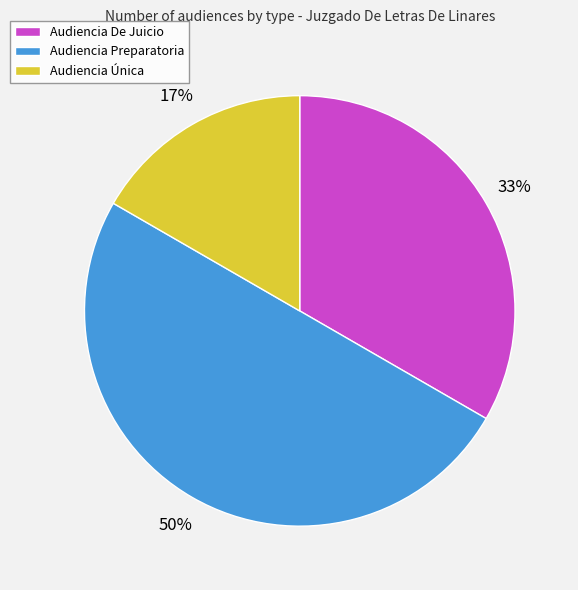

To the nearest percent, what portion does Audiencia Única represent?

17%